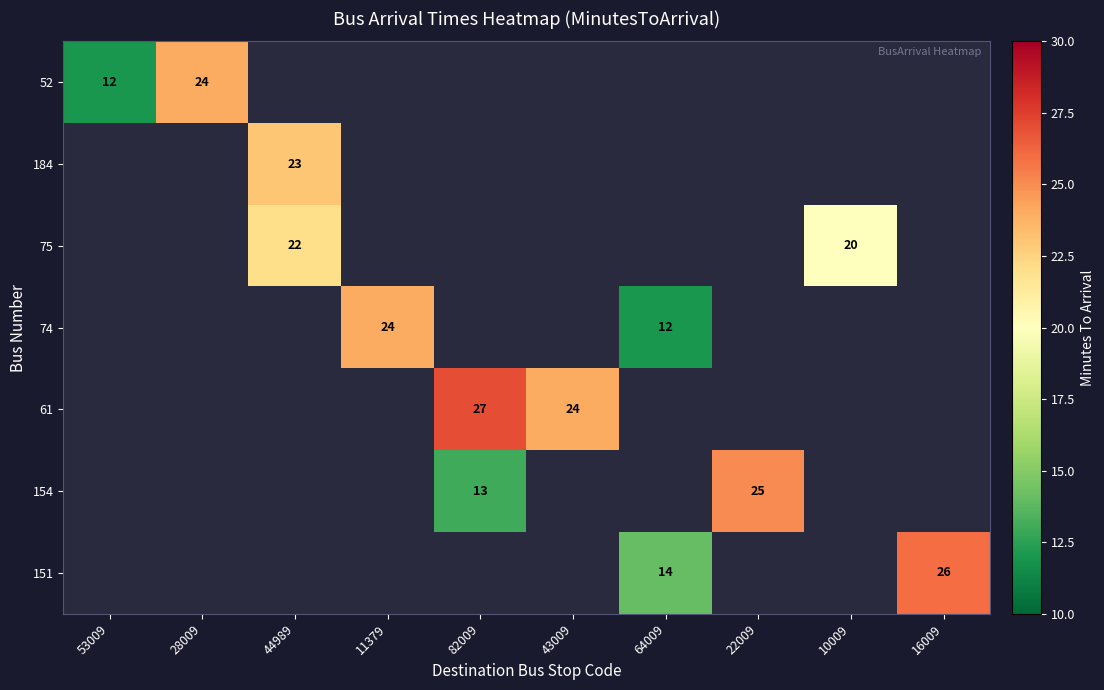

True or false: 52 has a value of 20 at 53009.

False